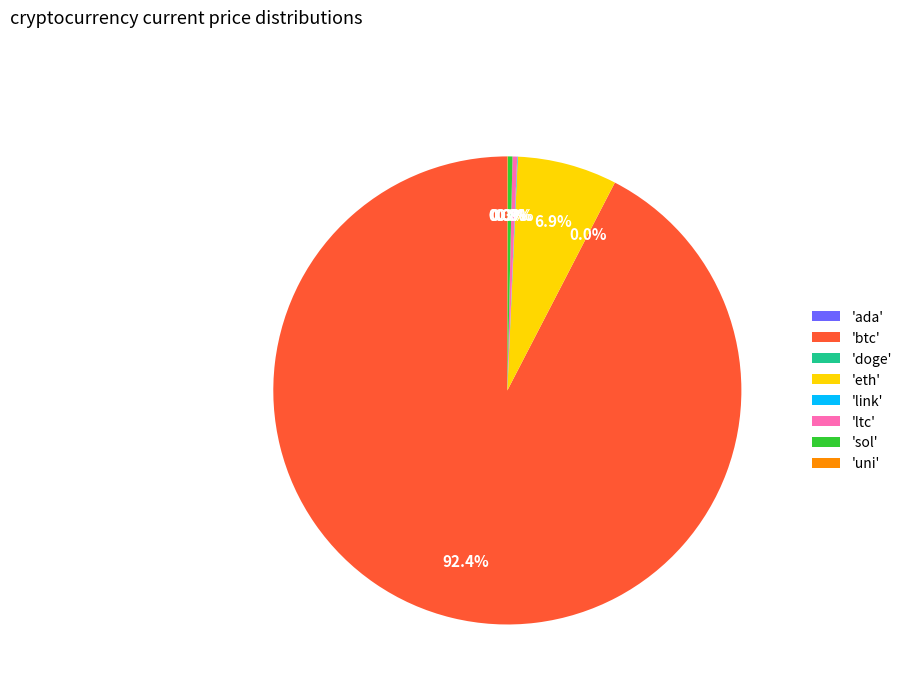

Is there a majority slice in this chart?

Yes